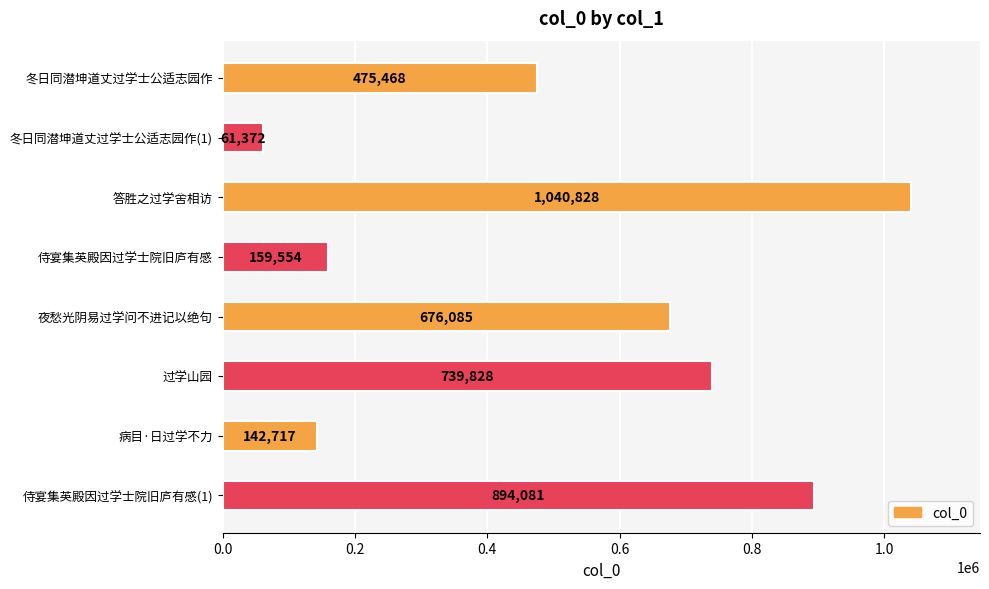

What is the label of the 1st bar from the bottom?

侍宴集英殿因过学士院旧庐有感(1)